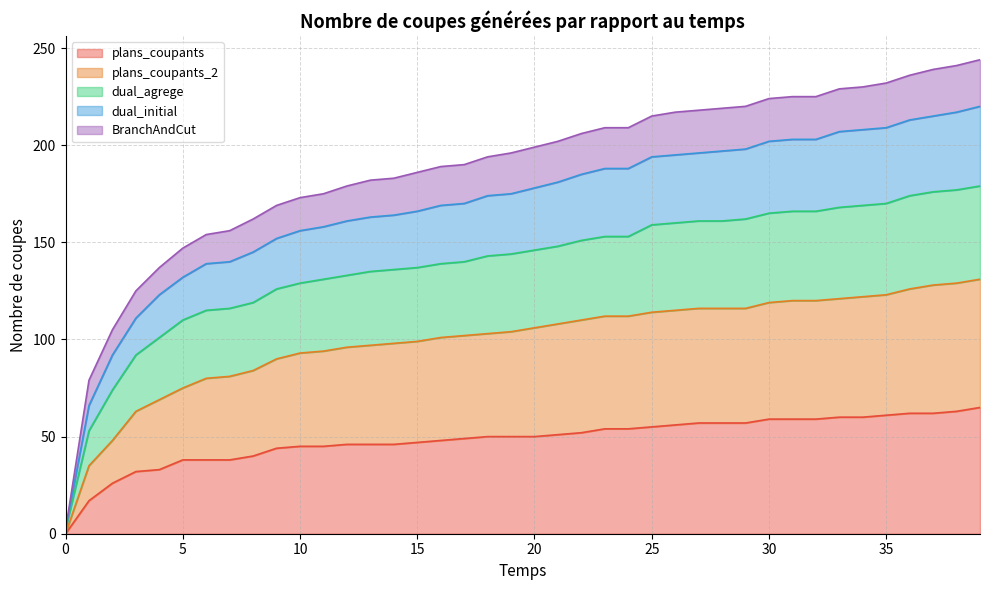

At which label does plans_coupants_2 first exceed 106?

21